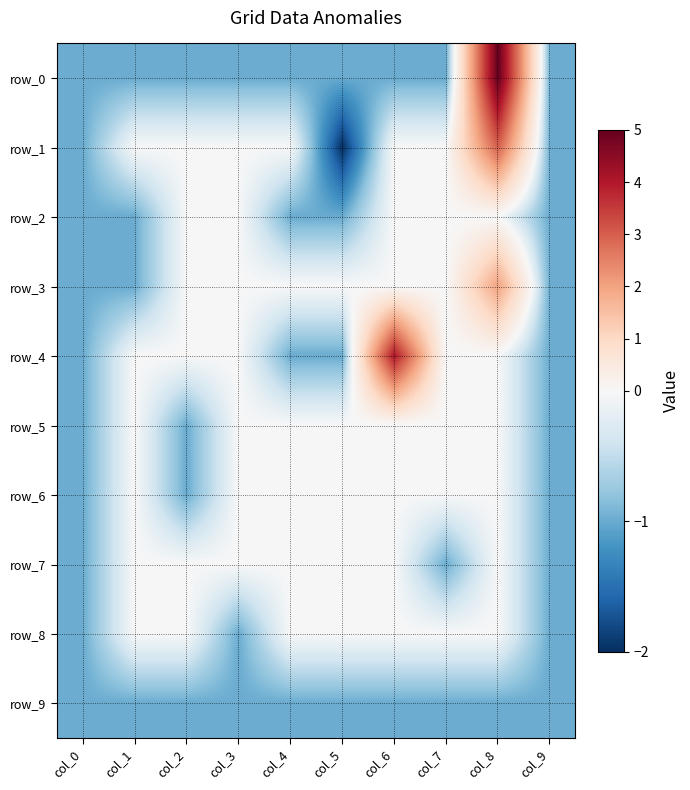

Is it true that row_7 equals -1 at col_7?

True